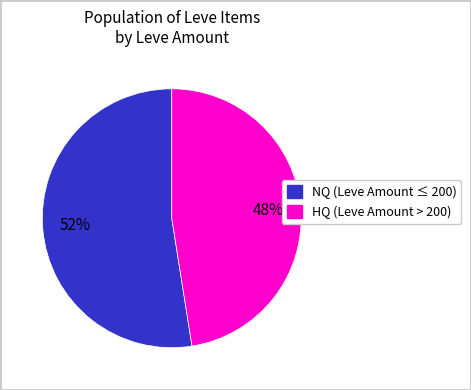

How many slices are in this pie chart?

2